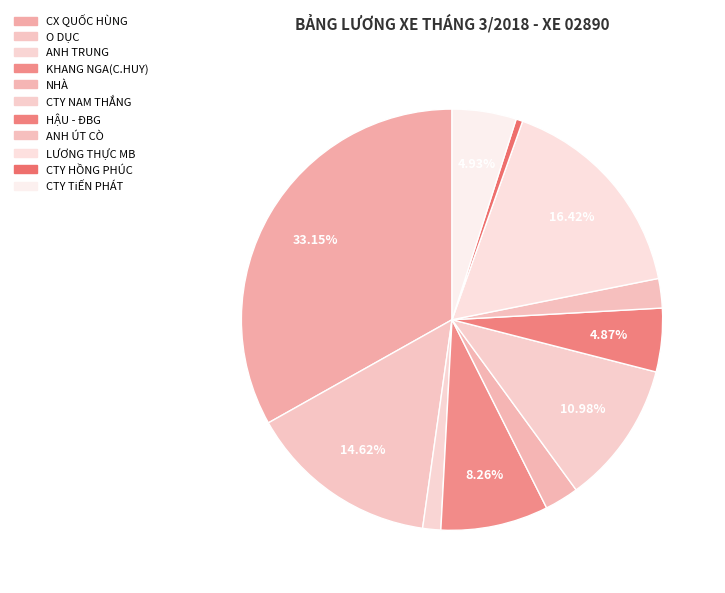

How many segments does this pie chart have?

11